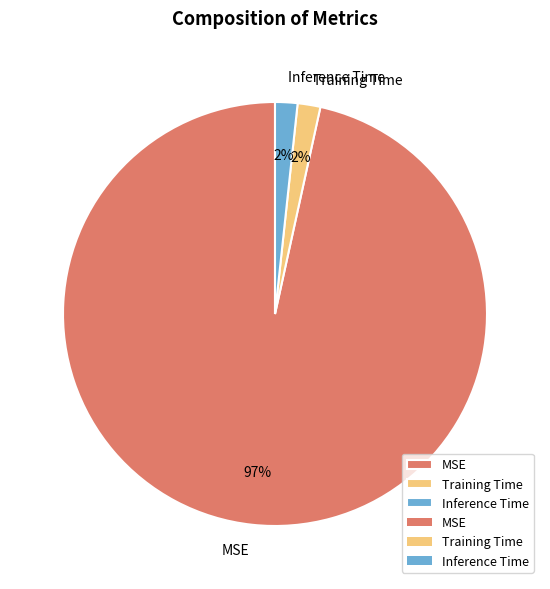

True or false: MSE accounts for 97% of the total.

True